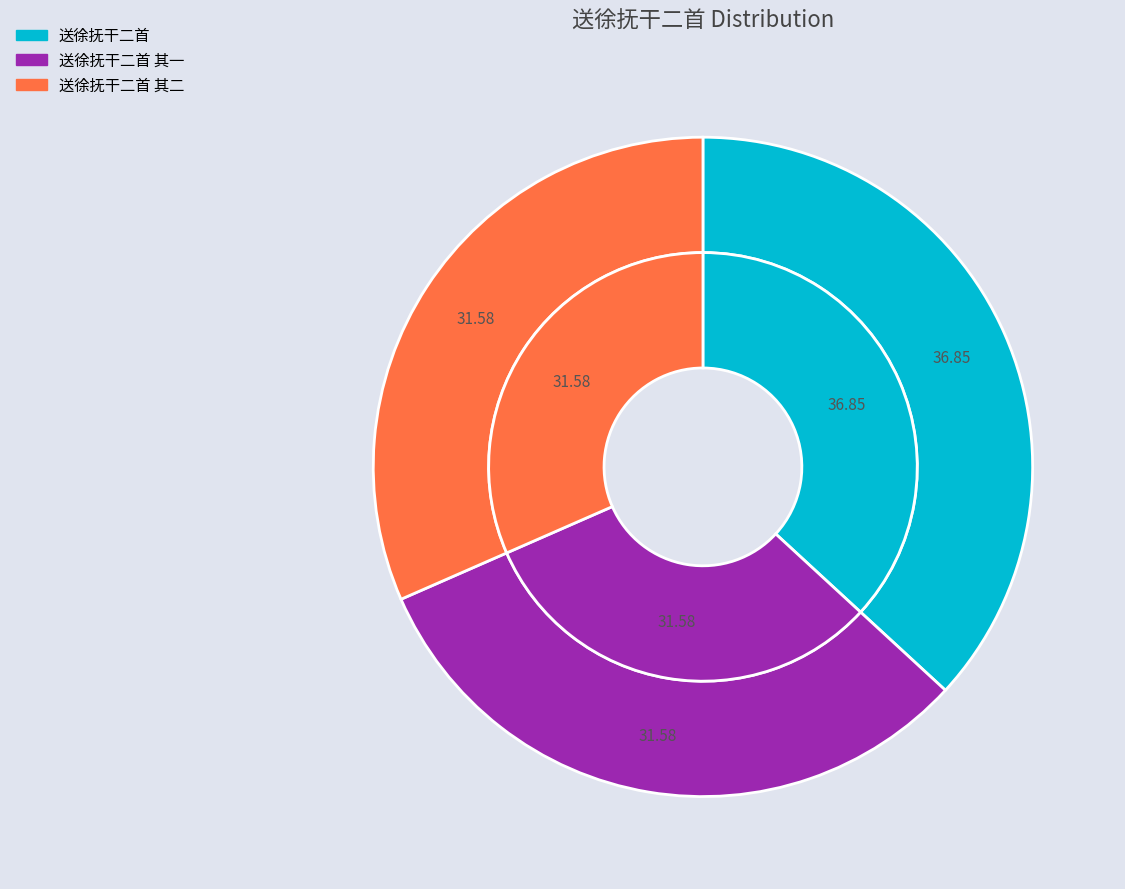

To the nearest percent, what is the combined percentage of 送徐抚干二首 其二 and 送徐抚干二首 其一?

63%